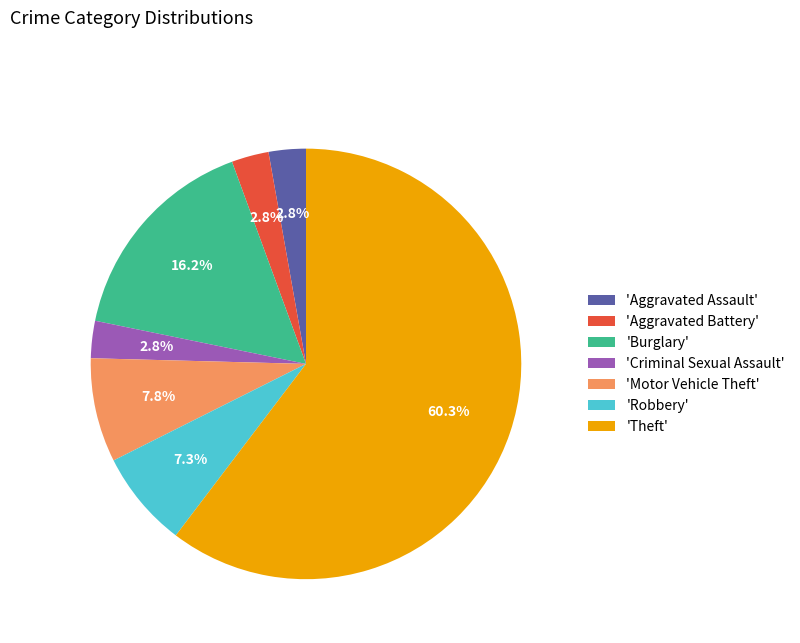

Which category has the biggest portion of the pie?

'Theft'